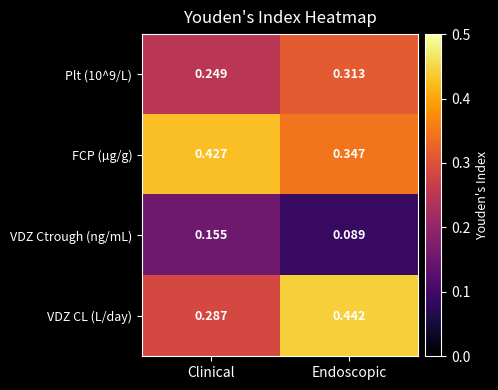

Which category has the highest value in the FCP (µg/g) series?

Clinical